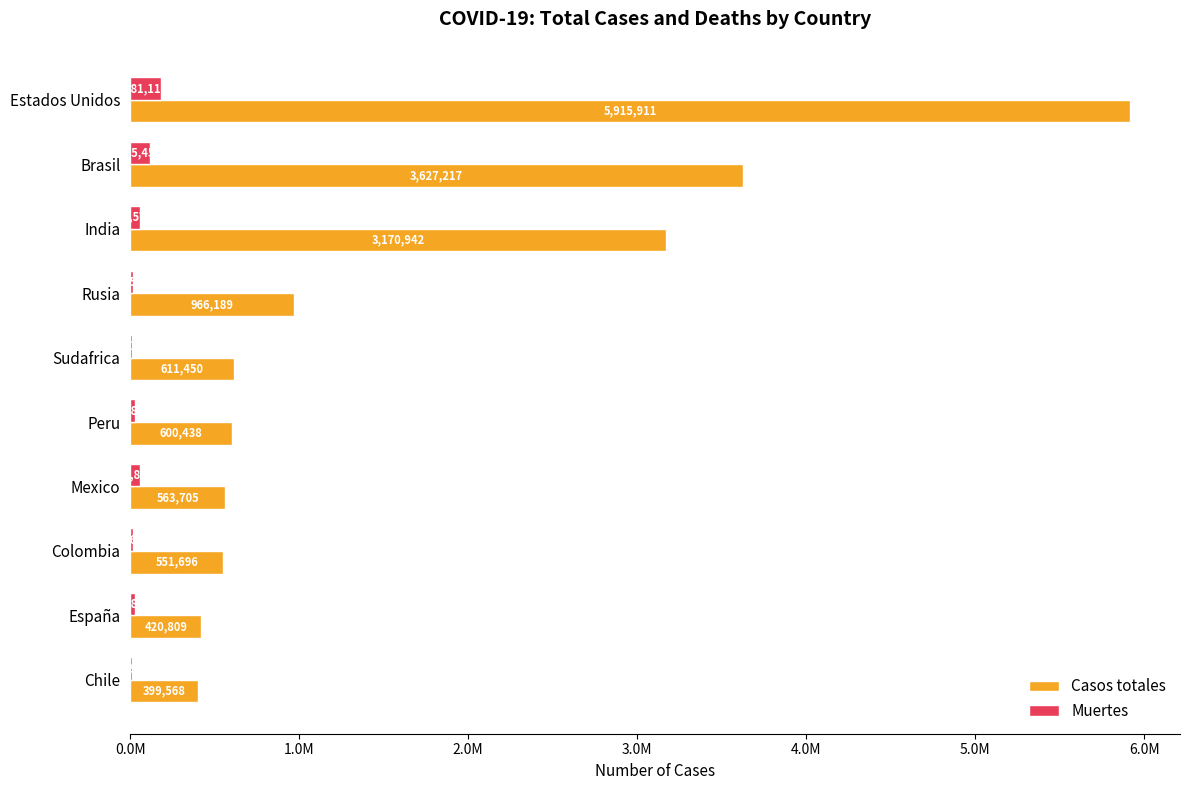

At which category is the sum across all series the highest?

Estados Unidos